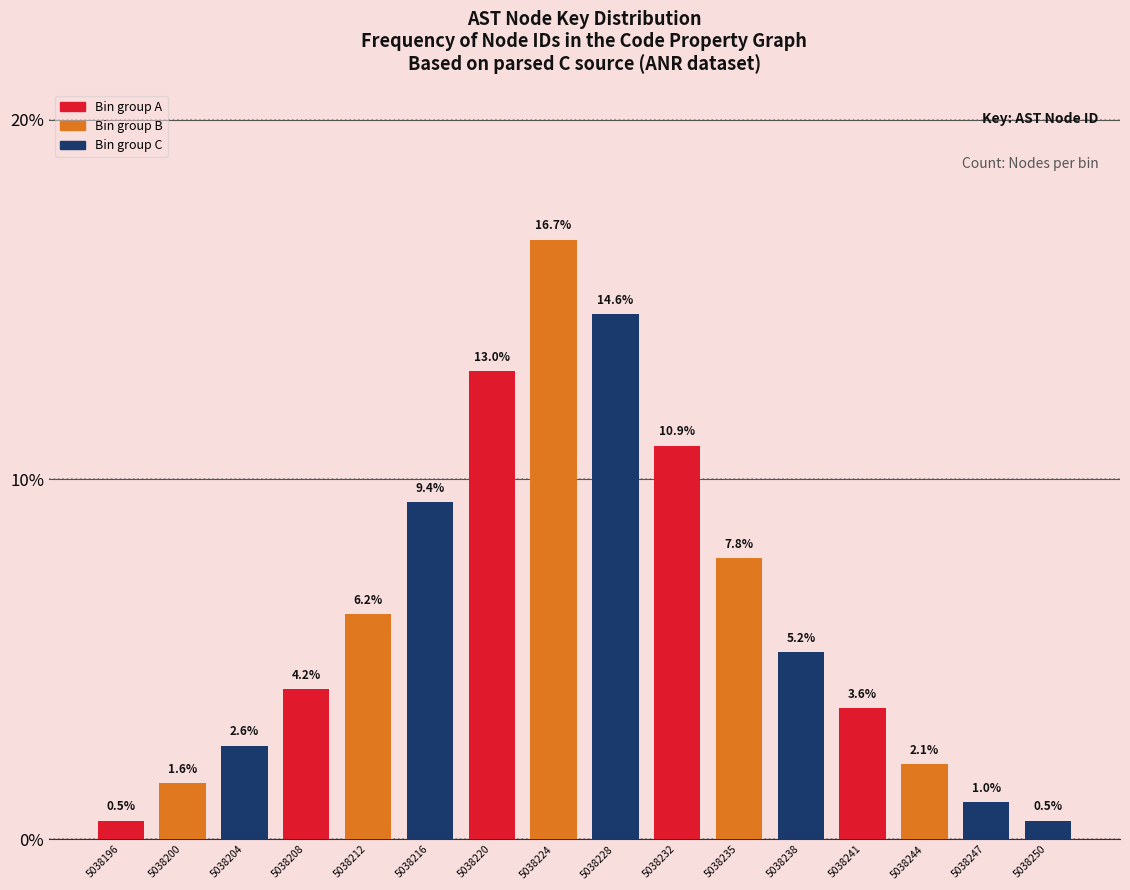

What is the value of the 2nd bar from the left?

1.6